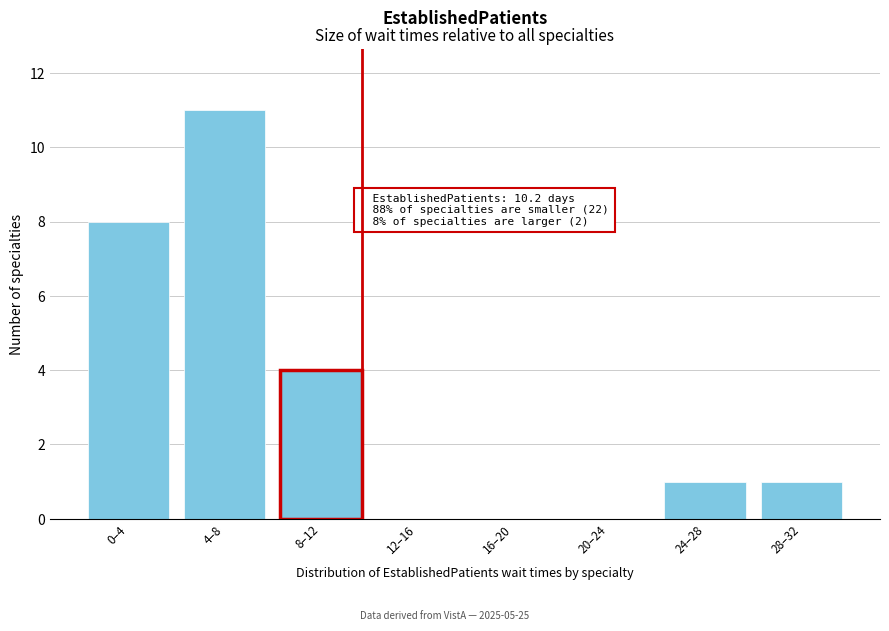

Reading right to left, extract all data points from this chart.

28–32=1	24–28=1	20–24=0	16–20=0	12–16=0	8–12=4	4–8=11	0–4=8